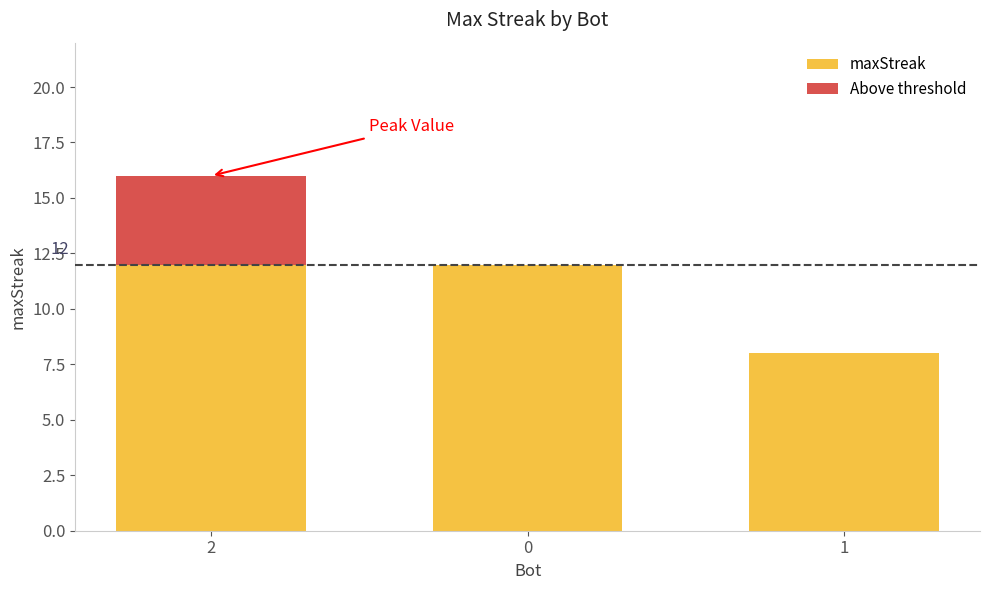

What is the highest value of the maxStreak series?

12